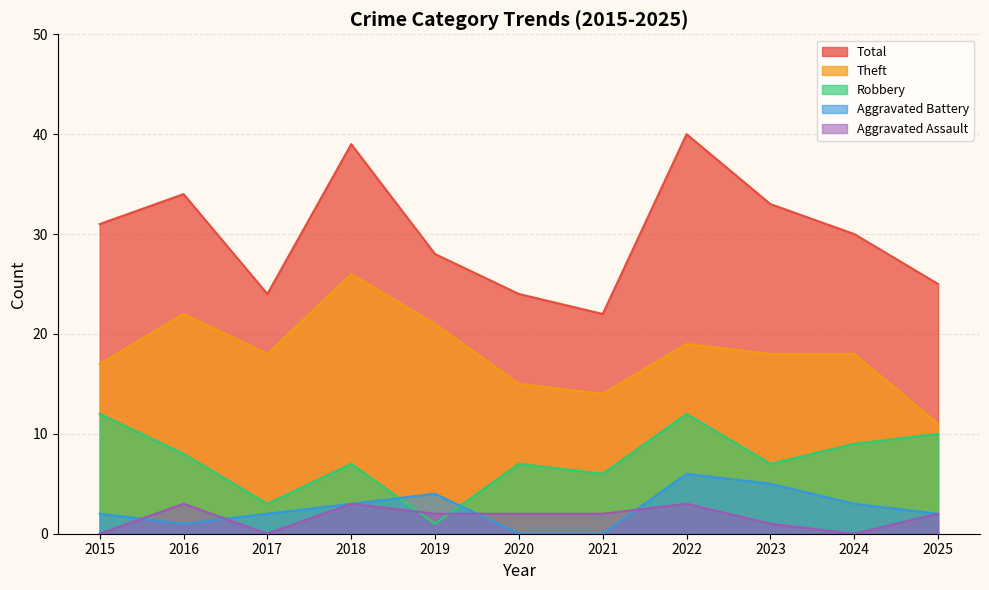

Which series changed the most between 2019 and 2025?

Theft